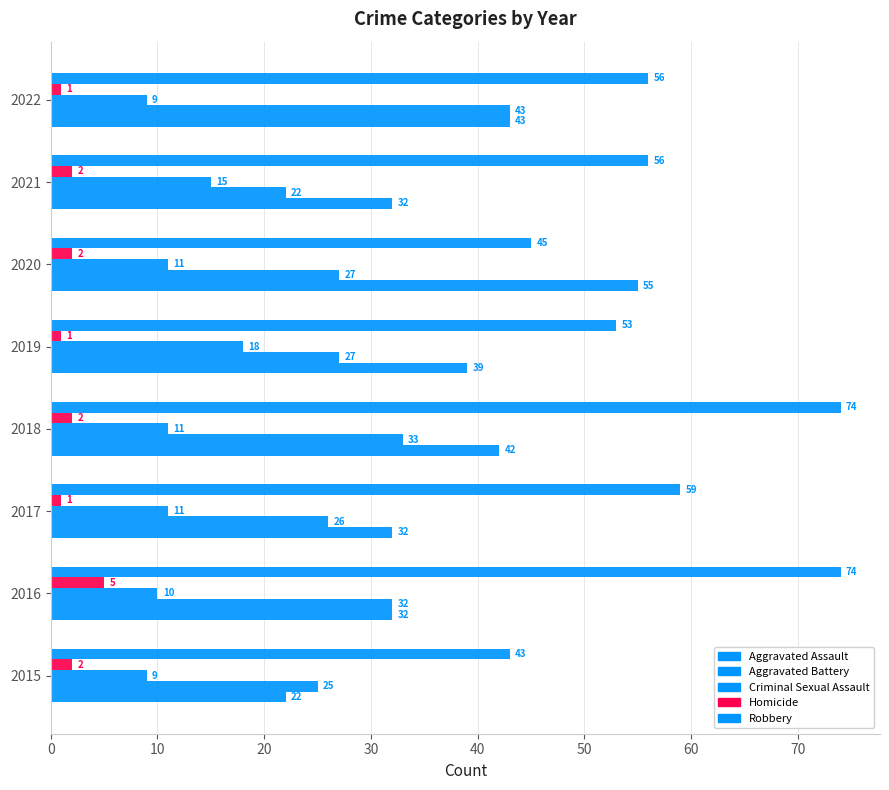

Count the number of data series in this chart.

5